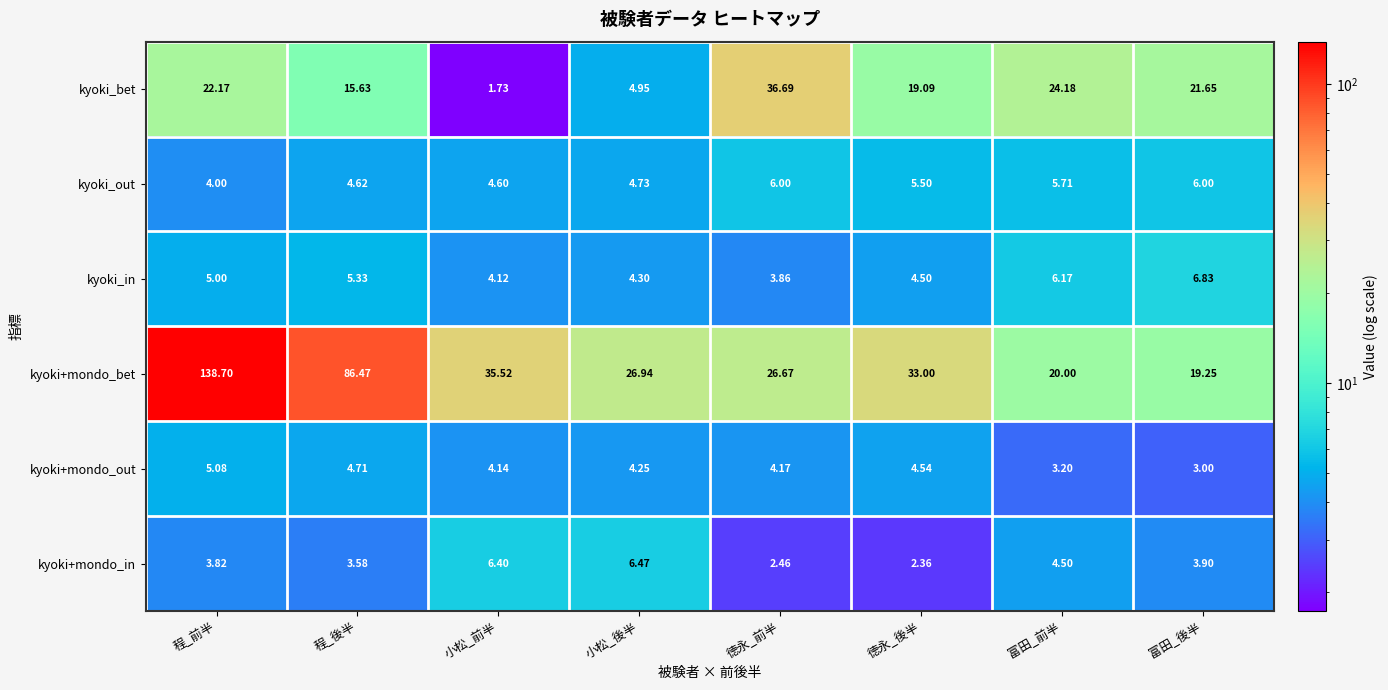

Which label corresponds to the smallest value in the chart?

小松_前半